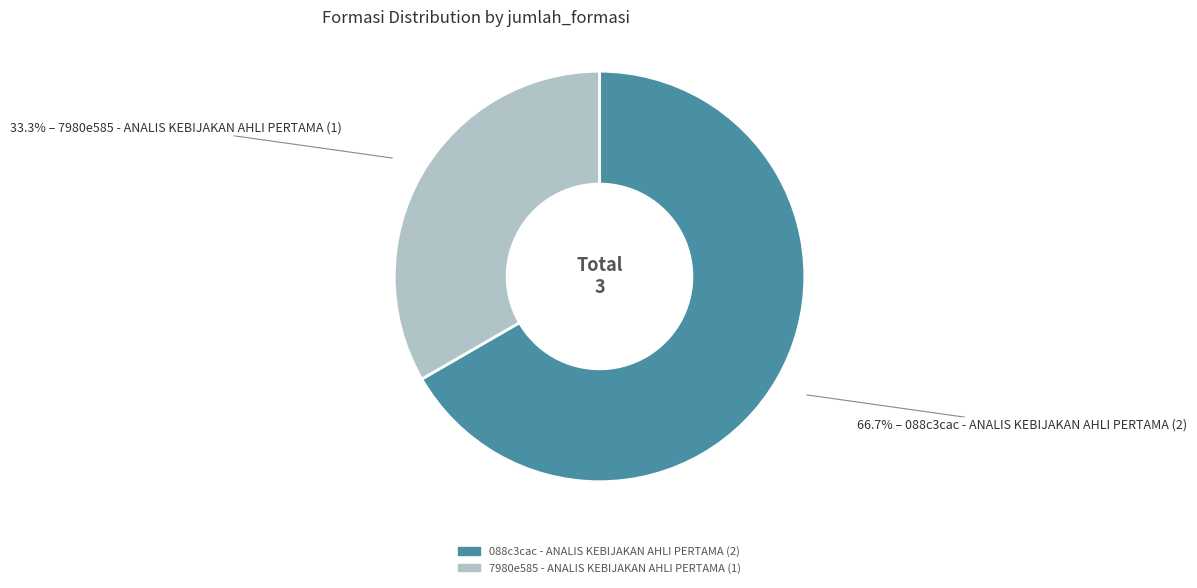

What percentage do 7980e585 - ANALIS KEBIJAKAN AHLI PERTAMA (1) and 088c3cac - ANALIS KEBIJAKAN AHLI PERTAMA (2) together represent?

100.0%